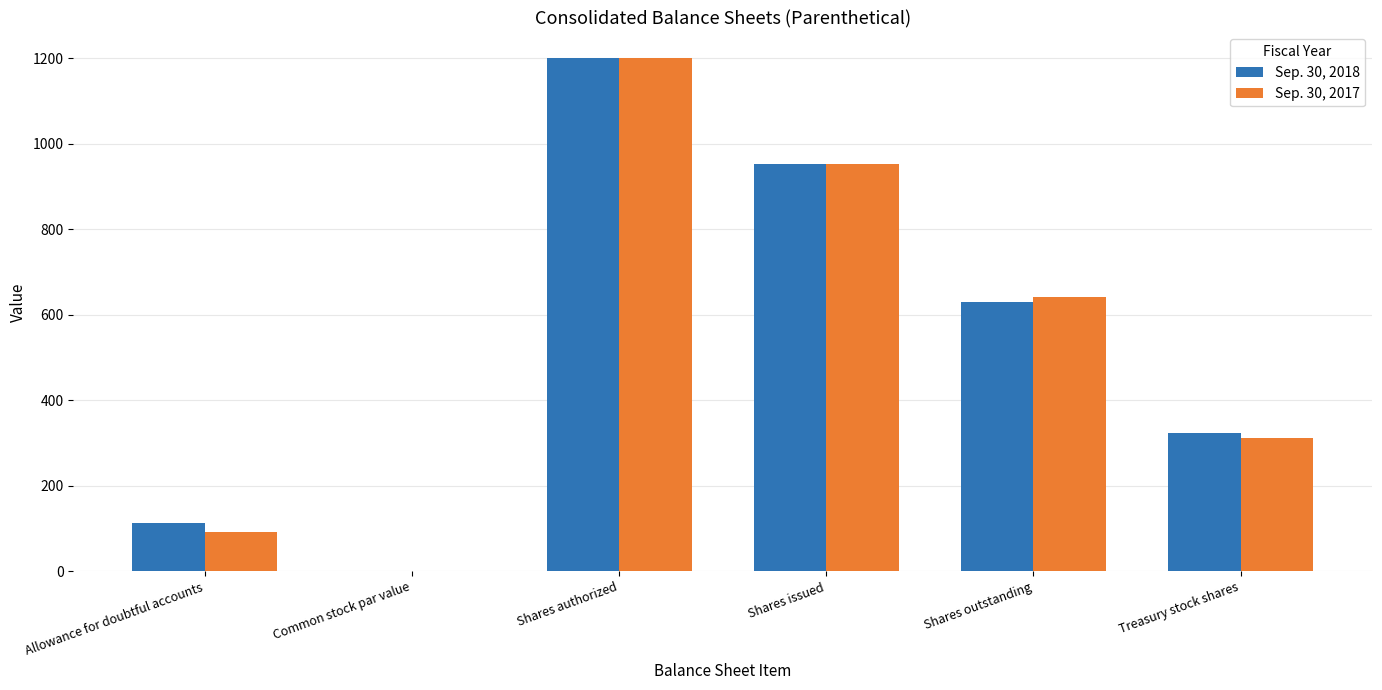

How many groups of bars are there?

6